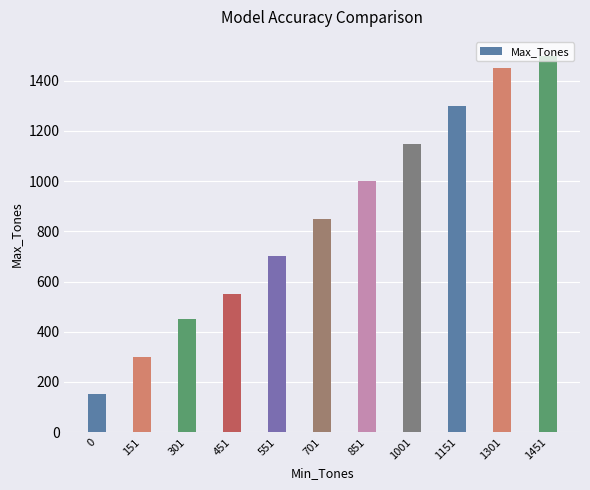

Reading left to right, transcribe all the data shown in this chart.

0=150	151=300	301=450	451=550	551=700	701=850	851=1000	1001=1150	1151=1300	1301=1450	1451=1500